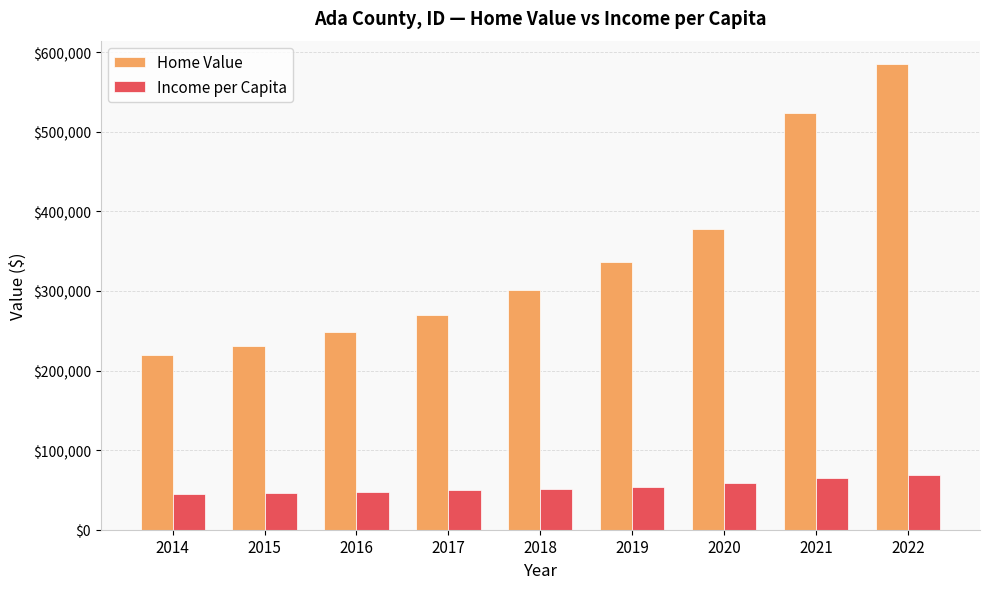

Which label corresponds to the largest value in the chart?

2022